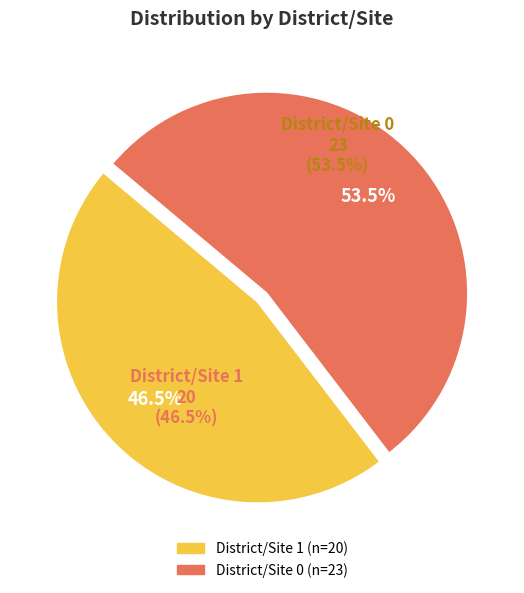

Is there any slice that represents more than half of the pie?

Yes